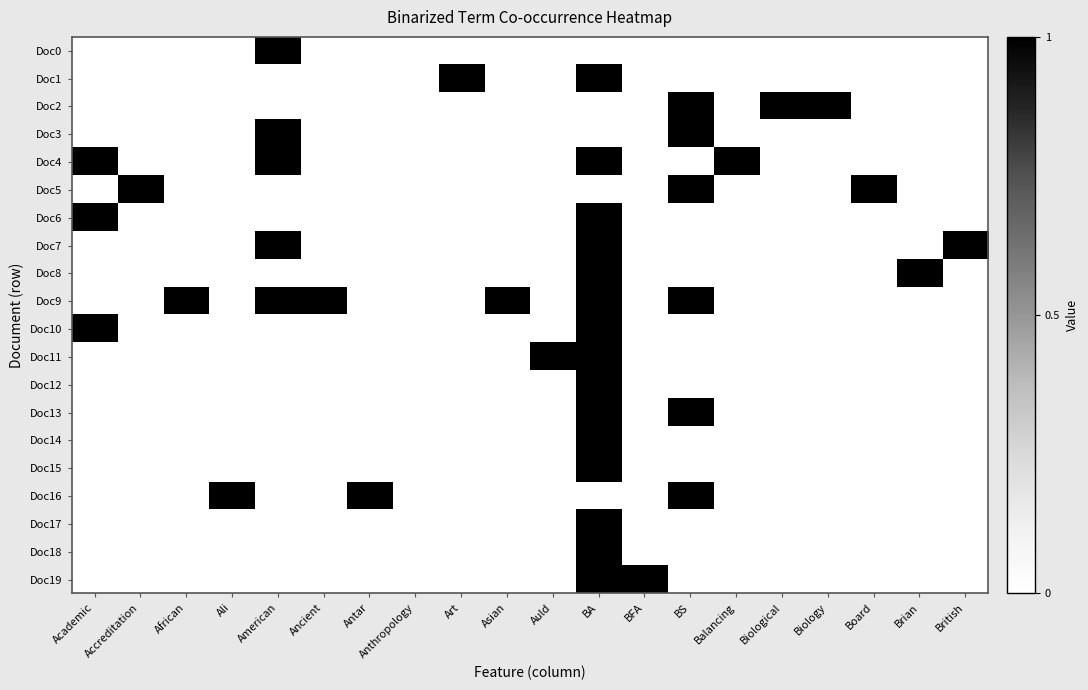

Reading right to left, transcribe all the data shown in this chart.

Doc0: British=0	Brian=0	Board=0	Biology=0	Biological=0	Balancing=0	BS=0	BFA=0	BA=0	Auld=0	Asian=0	Art=0	Anthropology=0	Antar=0	Ancient=0	American=1	Ali=0	African=0	Accreditation=0	Academic=0
Doc1: British=0	Brian=0	Board=0	Biology=0	Biological=0	Balancing=0	BS=0	BFA=0	BA=1	Auld=0	Asian=0	Art=1	Anthropology=0	Antar=0	Ancient=0	American=0	Ali=0	African=0	Accreditation=0	Academic=0
Doc2: British=0	Brian=0	Board=0	Biology=1	Biological=1	Balancing=0	BS=1	BFA=0	BA=0	Auld=0	Asian=0	Art=0	Anthropology=0	Antar=0	Ancient=0	American=0	Ali=0	African=0	Accreditation=0	Academic=0
Doc3: British=0	Brian=0	Board=0	Biology=0	Biological=0	Balancing=0	BS=1	BFA=0	BA=0	Auld=0	Asian=0	Art=0	Anthropology=0	Antar=0	Ancient=0	American=1	Ali=0	African=0	Accreditation=0	Academic=0
Doc4: British=0	Brian=0	Board=0	Biology=0	Biological=0	Balancing=1	BS=0	BFA=0	BA=1	Auld=0	Asian=0	Art=0	Anthropology=0	Antar=0	Ancient=0	American=1	Ali=0	African=0	Accreditation=0	Academic=1
Doc5: British=0	Brian=0	Board=1	Biology=0	Biological=0	Balancing=0	BS=1	BFA=0	BA=0	Auld=0	Asian=0	Art=0	Anthropology=0	Antar=0	Ancient=0	American=0	Ali=0	African=0	Accreditation=1	Academic=0
Doc6: British=0	Brian=0	Board=0	Biology=0	Biological=0	Balancing=0	BS=0	BFA=0	BA=1	Auld=0	Asian=0	Art=0	Anthropology=0	Antar=0	Ancient=0	American=0	Ali=0	African=0	Accreditation=0	Academic=1
Doc7: British=1	Brian=0	Board=0	Biology=0	Biological=0	Balancing=0	BS=0	BFA=0	BA=1	Auld=0	Asian=0	Art=0	Anthropology=0	Antar=0	Ancient=0	American=1	Ali=0	African=0	Accreditation=0	Academic=0
Doc8: British=0	Brian=1	Board=0	Biology=0	Biological=0	Balancing=0	BS=0	BFA=0	BA=1	Auld=0	Asian=0	Art=0	Anthropology=0	Antar=0	Ancient=0	American=0	Ali=0	African=0	Accreditation=0	Academic=0
Doc9: British=0	Brian=0	Board=0	Biology=0	Biological=0	Balancing=0	BS=1	BFA=0	BA=1	Auld=0	Asian=1	Art=0	Anthropology=0	Antar=0	Ancient=1	American=1	Ali=0	African=1	Accreditation=0	Academic=0
Doc10: British=0	Brian=0	Board=0	Biology=0	Biological=0	Balancing=0	BS=0	BFA=0	BA=1	Auld=0	Asian=0	Art=0	Anthropology=0	Antar=0	Ancient=0	American=0	Ali=0	African=0	Accreditation=0	Academic=1
Doc11: British=0	Brian=0	Board=0	Biology=0	Biological=0	Balancing=0	BS=0	BFA=0	BA=1	Auld=1	Asian=0	Art=0	Anthropology=0	Antar=0	Ancient=0	American=0	Ali=0	African=0	Accreditation=0	Academic=0
Doc12: British=0	Brian=0	Board=0	Biology=0	Biological=0	Balancing=0	BS=0	BFA=0	BA=1	Auld=0	Asian=0	Art=0	Anthropology=0	Antar=0	Ancient=0	American=0	Ali=0	African=0	Accreditation=0	Academic=0
Doc13: British=0	Brian=0	Board=0	Biology=0	Biological=0	Balancing=0	BS=1	BFA=0	BA=1	Auld=0	Asian=0	Art=0	Anthropology=0	Antar=0	Ancient=0	American=0	Ali=0	African=0	Accreditation=0	Academic=0
Doc14: British=0	Brian=0	Board=0	Biology=0	Biological=0	Balancing=0	BS=0	BFA=0	BA=1	Auld=0	Asian=0	Art=0	Anthropology=0	Antar=0	Ancient=0	American=0	Ali=0	African=0	Accreditation=0	Academic=0
Doc15: British=0	Brian=0	Board=0	Biology=0	Biological=0	Balancing=0	BS=0	BFA=0	BA=1	Auld=0	Asian=0	Art=0	Anthropology=0	Antar=0	Ancient=0	American=0	Ali=0	African=0	Accreditation=0	Academic=0
Doc16: British=0	Brian=0	Board=0	Biology=0	Biological=0	Balancing=0	BS=1	BFA=0	BA=0	Auld=0	Asian=0	Art=0	Anthropology=0	Antar=1	Ancient=0	American=0	Ali=1	African=0	Accreditation=0	Academic=0
Doc17: British=0	Brian=0	Board=0	Biology=0	Biological=0	Balancing=0	BS=0	BFA=0	BA=1	Auld=0	Asian=0	Art=0	Anthropology=0	Antar=0	Ancient=0	American=0	Ali=0	African=0	Accreditation=0	Academic=0
Doc18: British=0	Brian=0	Board=0	Biology=0	Biological=0	Balancing=0	BS=0	BFA=0	BA=1	Auld=0	Asian=0	Art=0	Anthropology=0	Antar=0	Ancient=0	American=0	Ali=0	African=0	Accreditation=0	Academic=0
Doc19: British=0	Brian=0	Board=0	Biology=0	Biological=0	Balancing=0	BS=0	BFA=1	BA=1	Auld=0	Asian=0	Art=0	Anthropology=0	Antar=0	Ancient=0	American=0	Ali=0	African=0	Accreditation=0	Academic=0